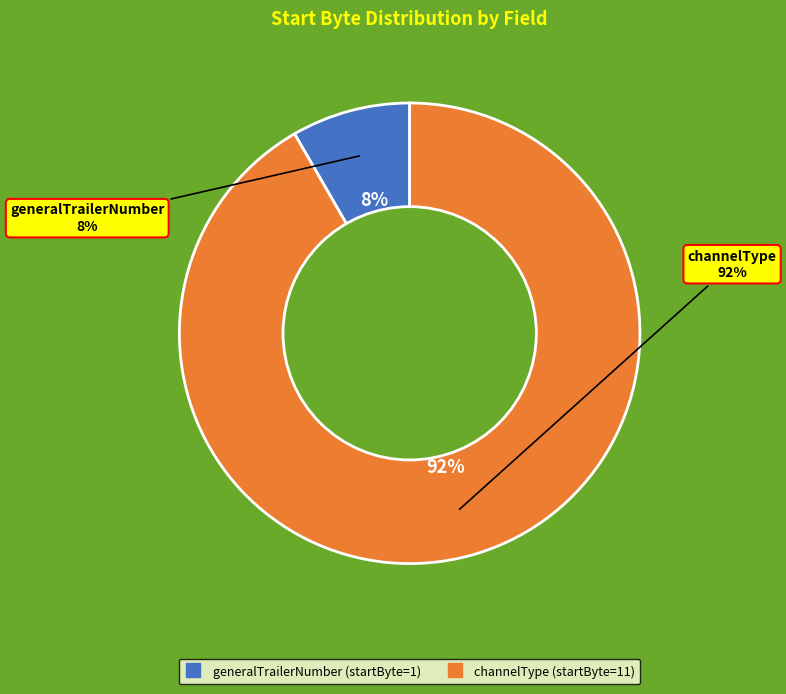

How many segments does this pie chart have?

2